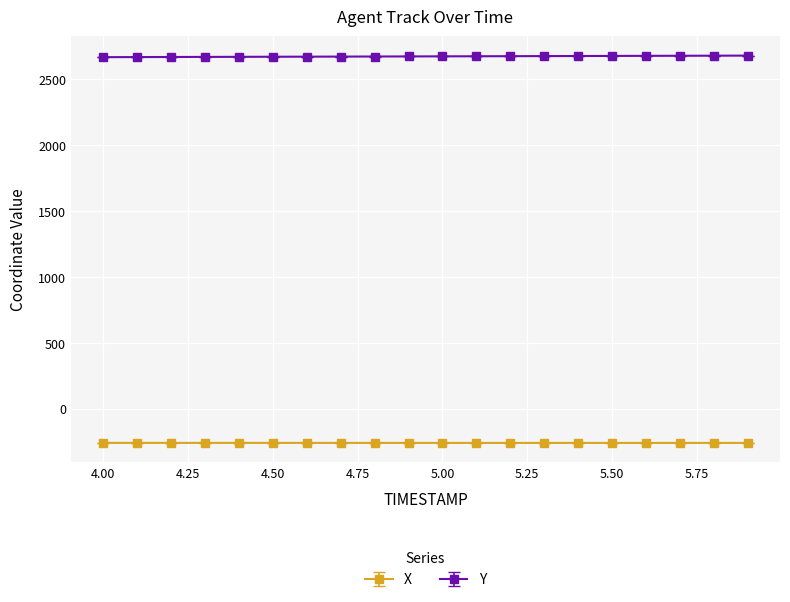

Rank the series by their average value, from highest to lowest.

Y, X